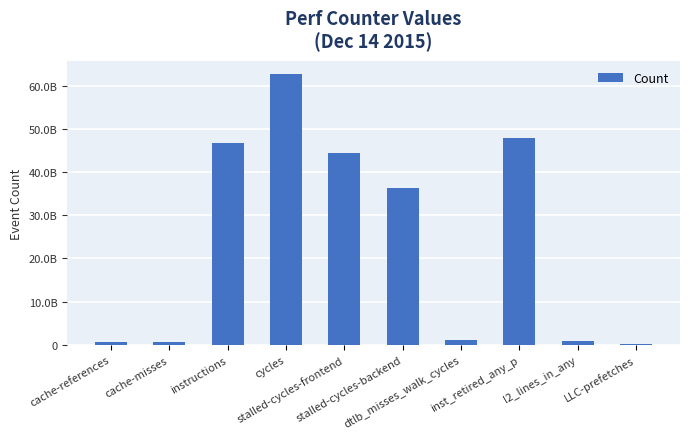

Which has a higher value, dtlb_misses_walk_cycles or cycles?

cycles